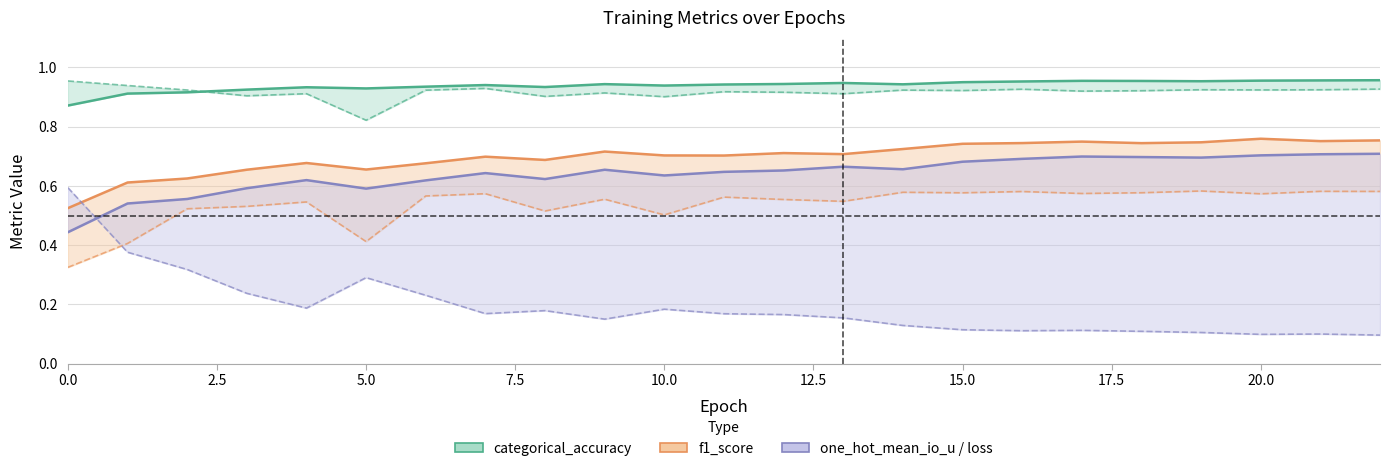

Reading left to right, what are all the values shown in this chart?

categorical_accuracy: 0.9	0.9	0.9	0.9	0.9	0.9	0.9	0.9	0.9	0.9	0.9	0.9	0.9	0.9	0.9	1.0	1.0	1.0	1.0	1.0	1.0	1.0	1.0
val_categorical_accuracy: 1.0	0.9	0.9	0.9	0.9	0.8	0.9	0.9	0.9	0.9	0.9	0.9	0.9	0.9	0.9	0.9	0.9	0.9	0.9	0.9	0.9	0.9	0.9
f1_score: 0.5	0.6	0.6	0.7	0.7	0.7	0.7	0.7	0.7	0.7	0.7	0.7	0.7	0.7	0.7	0.7	0.7	0.7	0.7	0.7	0.8	0.8	0.8
val_f1_score: 0.3	0.4	0.5	0.5	0.5	0.4	0.6	0.6	0.5	0.6	0.5	0.6	0.6	0.5	0.6	0.6	0.6	0.6	0.6	0.6	0.6	0.6	0.6
one_hot_mean_io_u: 0.4	0.5	0.6	0.6	0.6	0.6	0.6	0.6	0.6	0.7	0.6	0.6	0.7	0.7	0.7	0.7	0.7	0.7	0.7	0.7	0.7	0.7	0.7
loss: 0.6	0.4	0.3	0.2	0.2	0.3	0.2	0.2	0.2	0.2	0.2	0.2	0.2	0.2	0.1	0.1	0.1	0.1	0.1	0.1	0.1	0.1	0.1